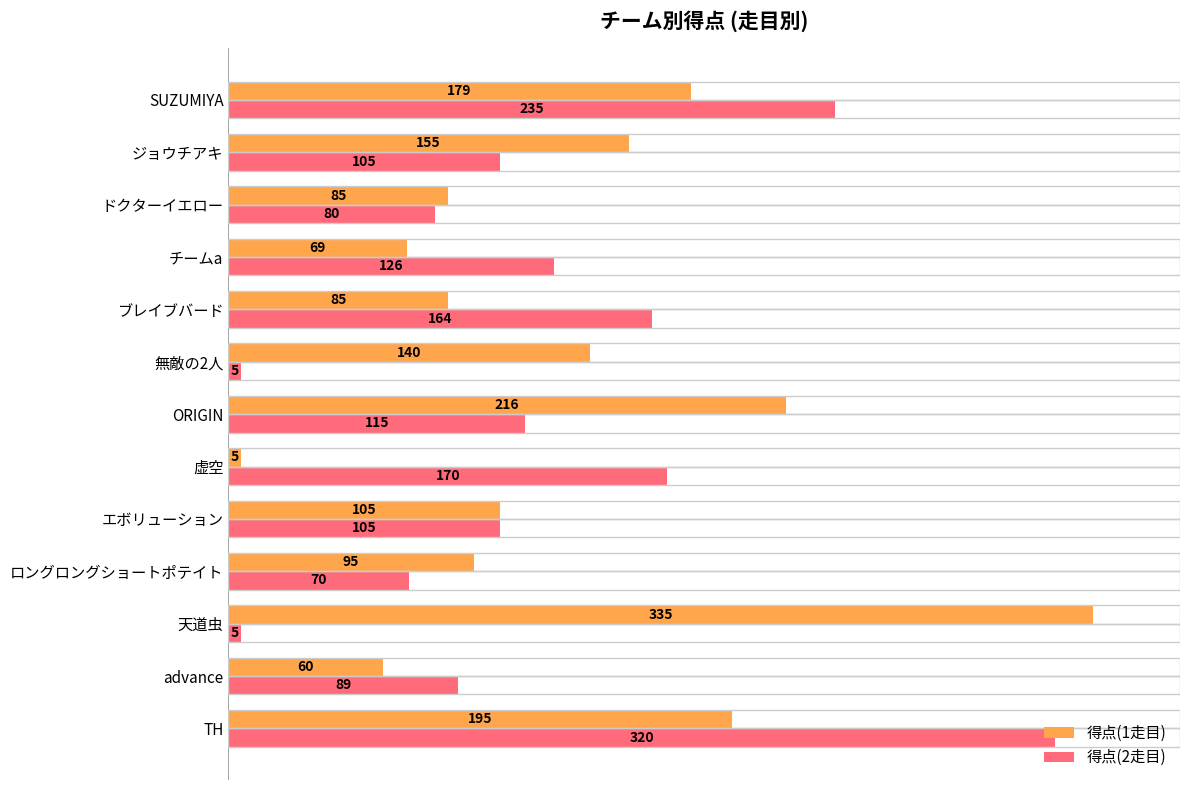

What is the minimum value for 得点(2走目)?

5